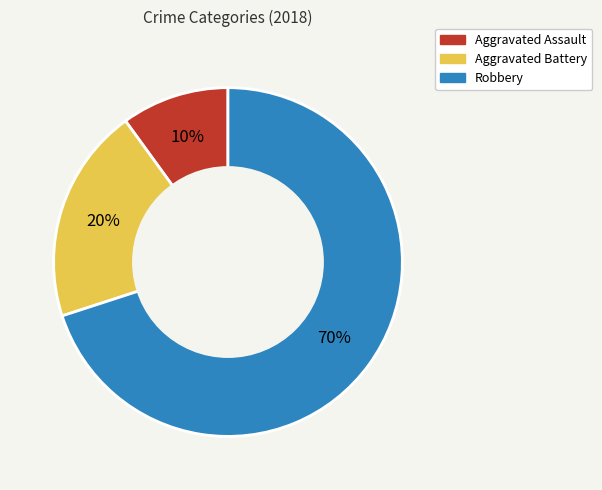

What percentage is the Aggravated Assault slice, to the nearest percent?

10%